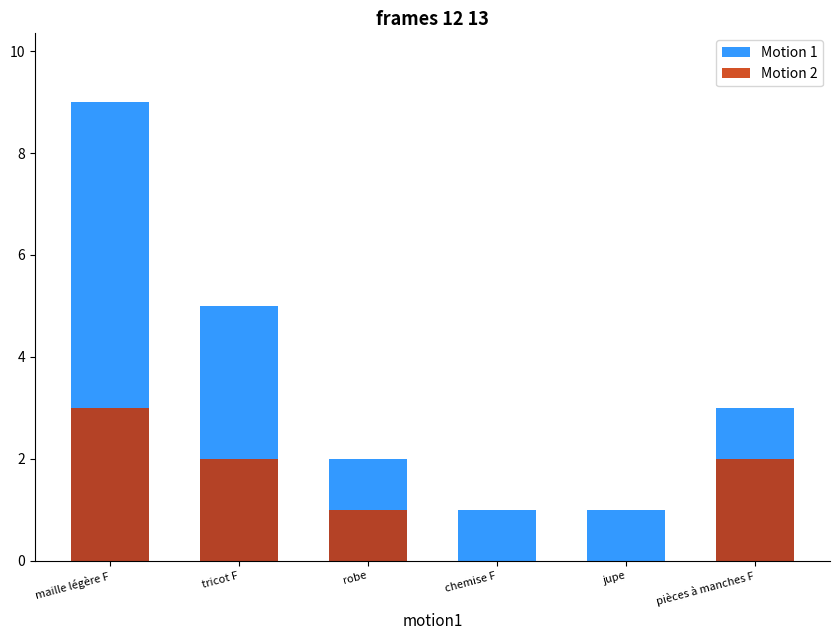

Is it true that Motion 1 equals 1 at pièces à manches F?

False